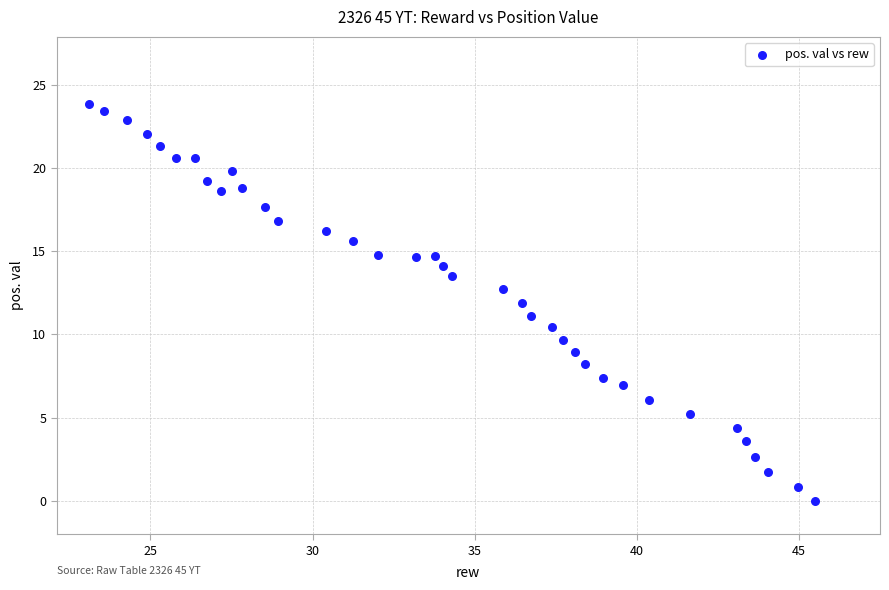

What is the range of Y values (max minus min)?

23.9